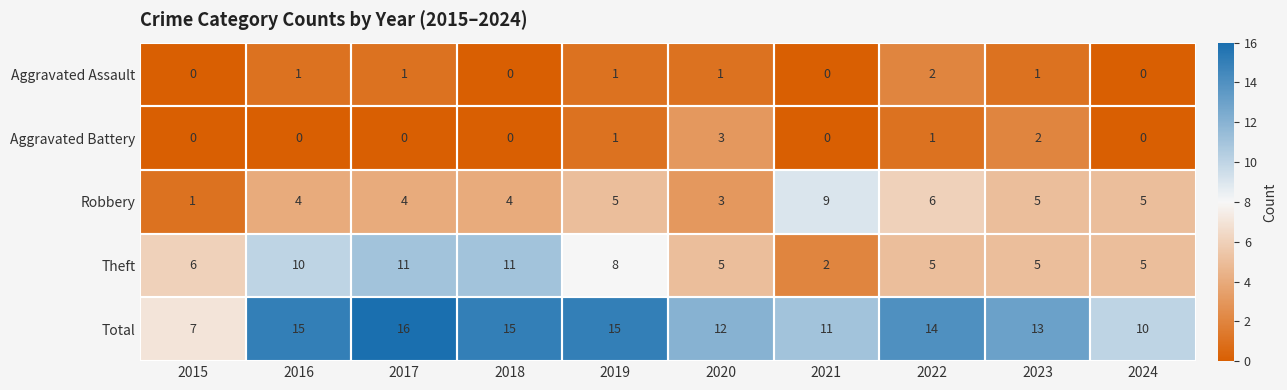

What is the difference between the highest and lowest values at 2021?

11